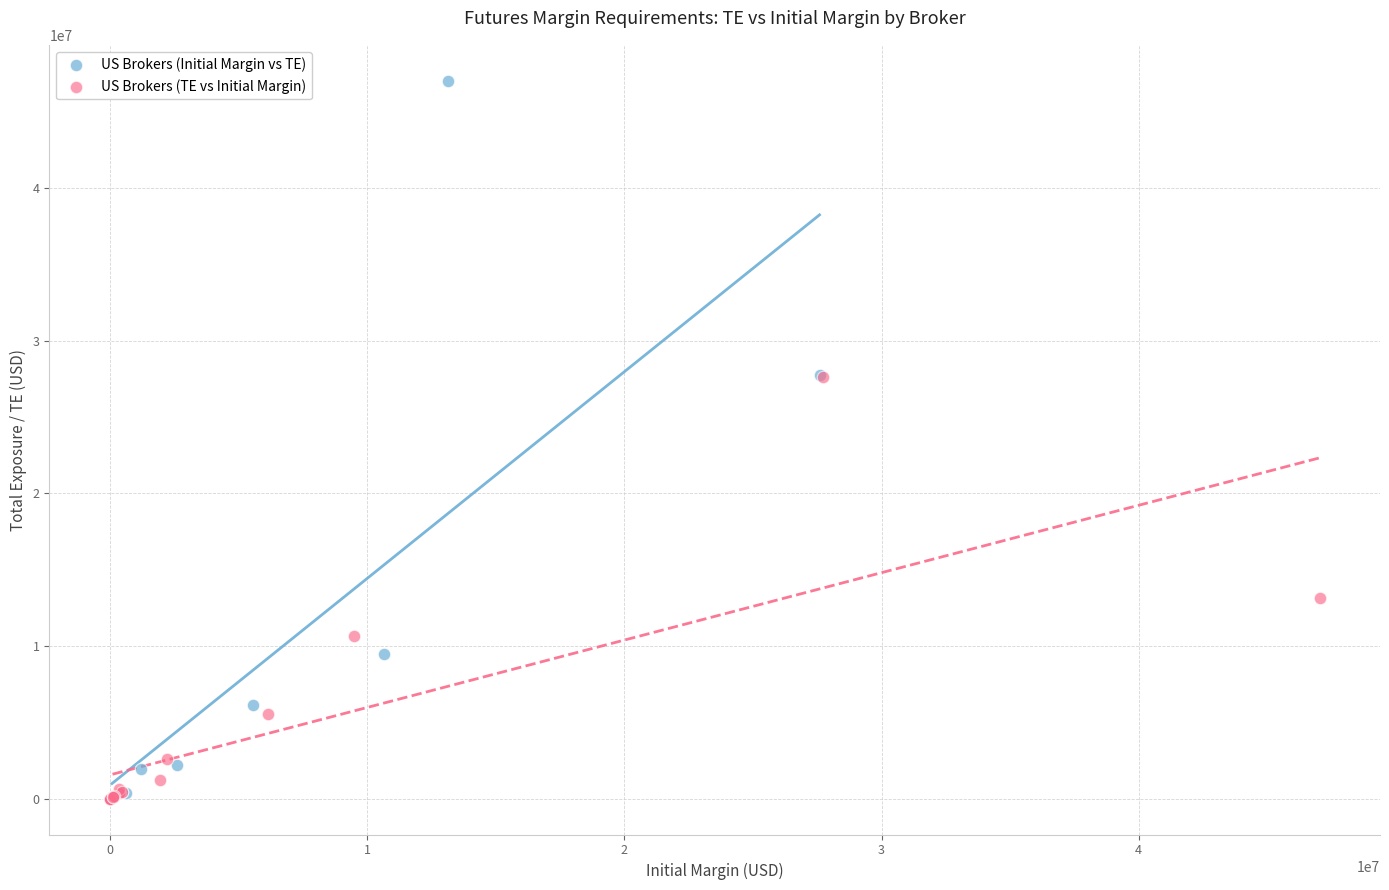

Which series contains the highest Y value?

US Brokers (Initial Margin vs TE)